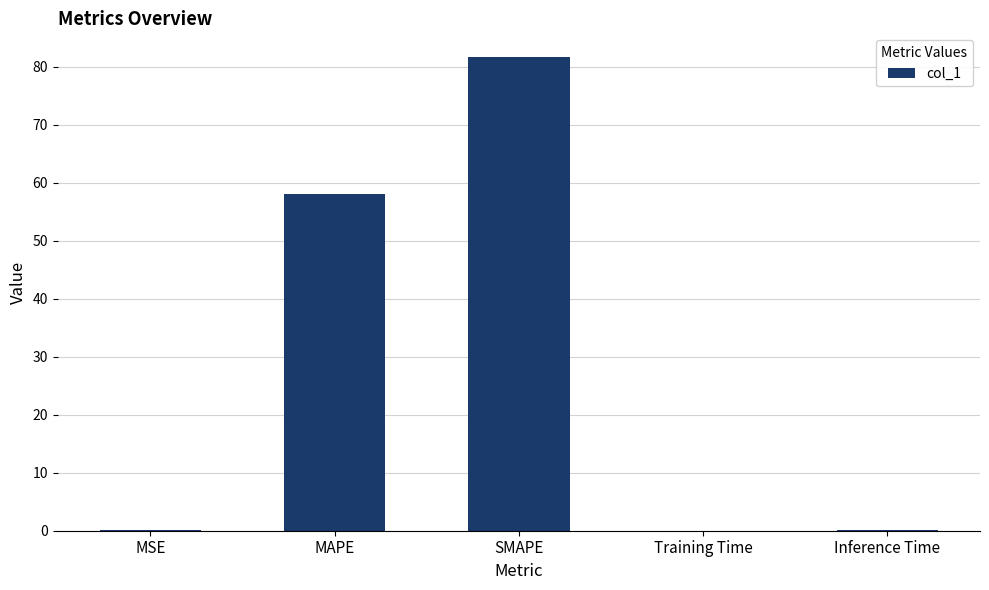

Between Inference Time and SMAPE, which is larger?

SMAPE